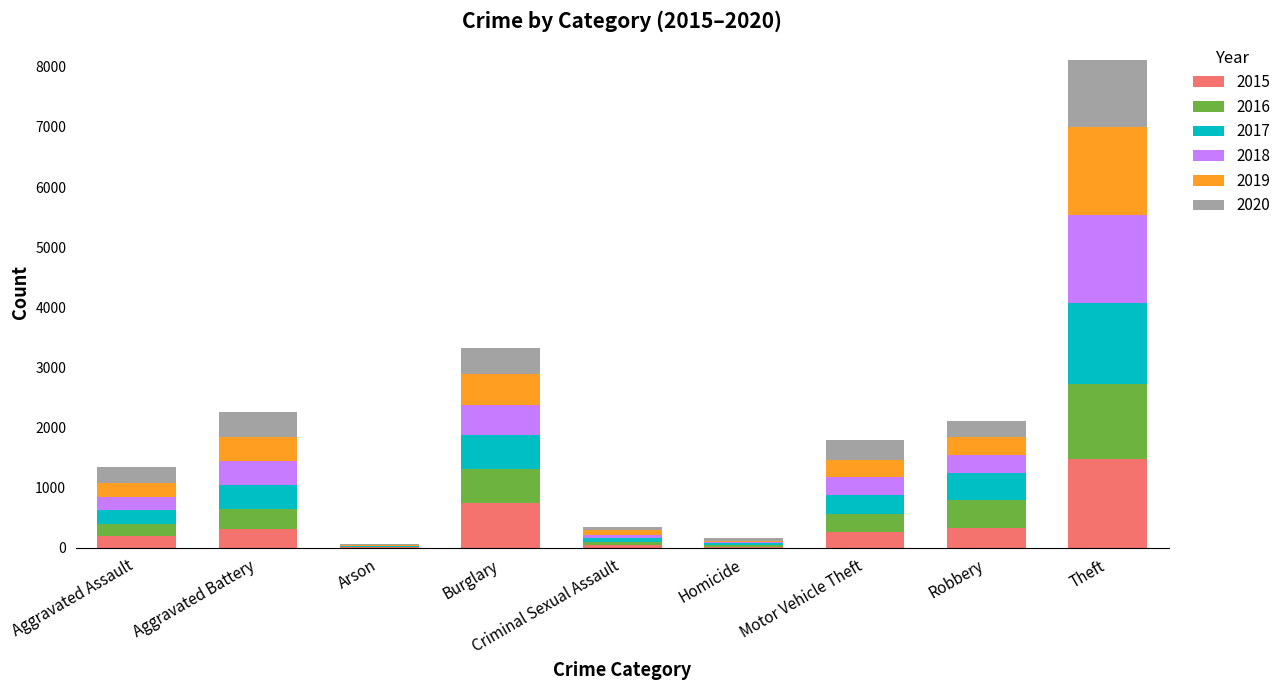

At which category is the sum across all series the highest?

Theft